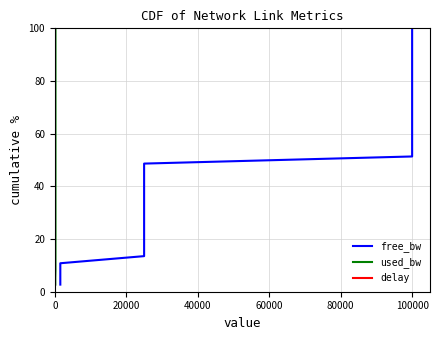

Does the chart have visible grid lines?

Yes